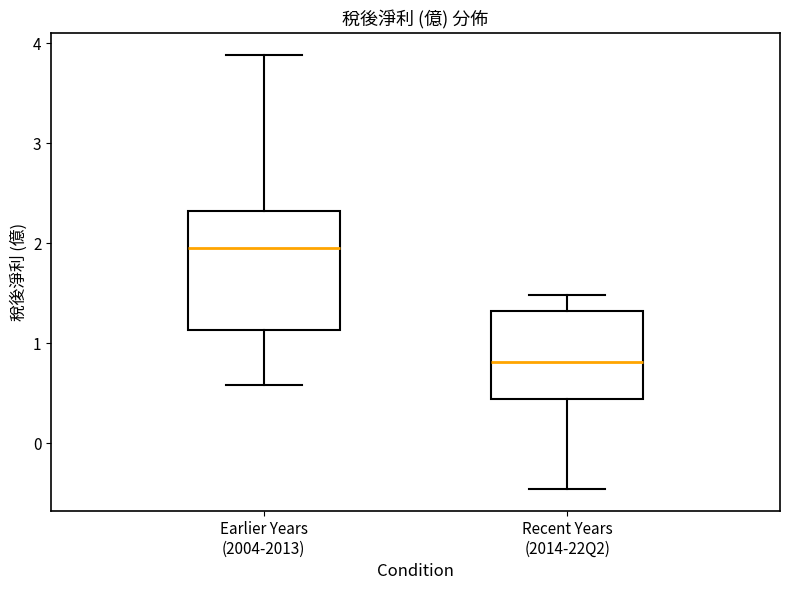

Where does the lower whisker of the box for Earlier Years (2004-2013) end on the y-axis? The values are not printed on the chart, so give them approximately, as read against the axis.

0.6